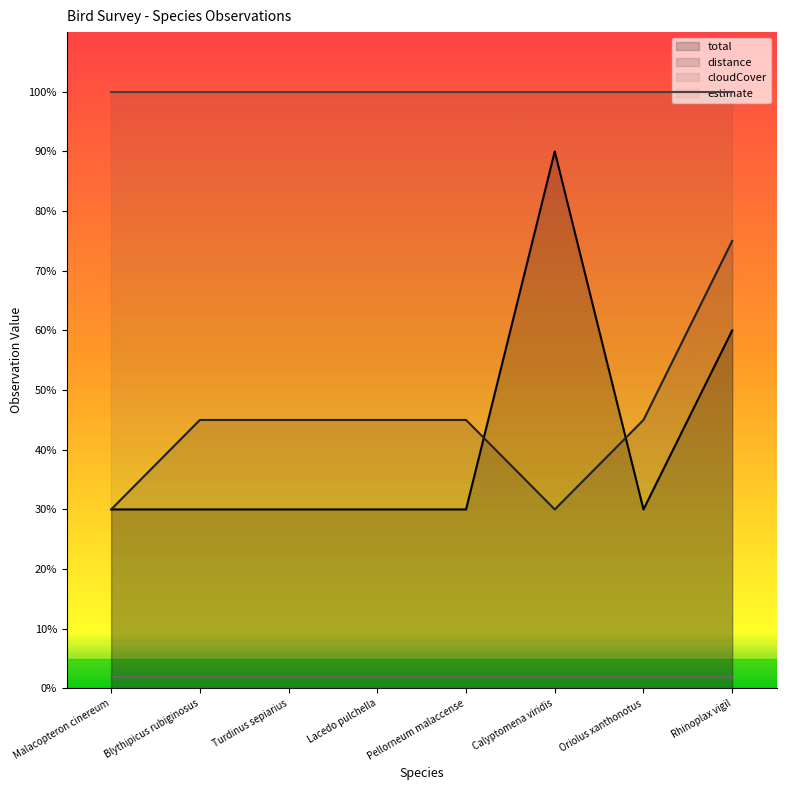

True or false: total and distance cross at least once.

True